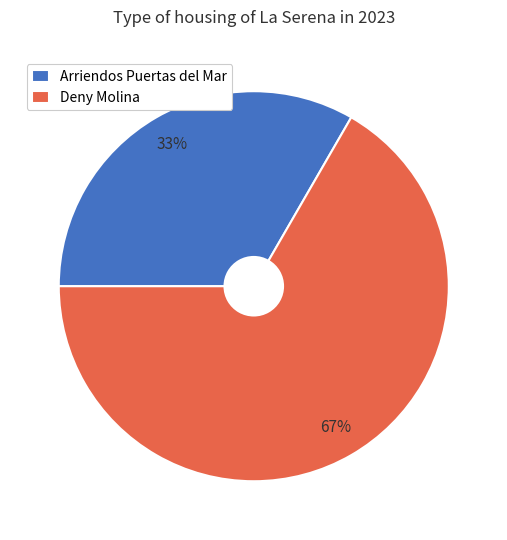

Which category has the biggest portion of the pie?

Deny Molina